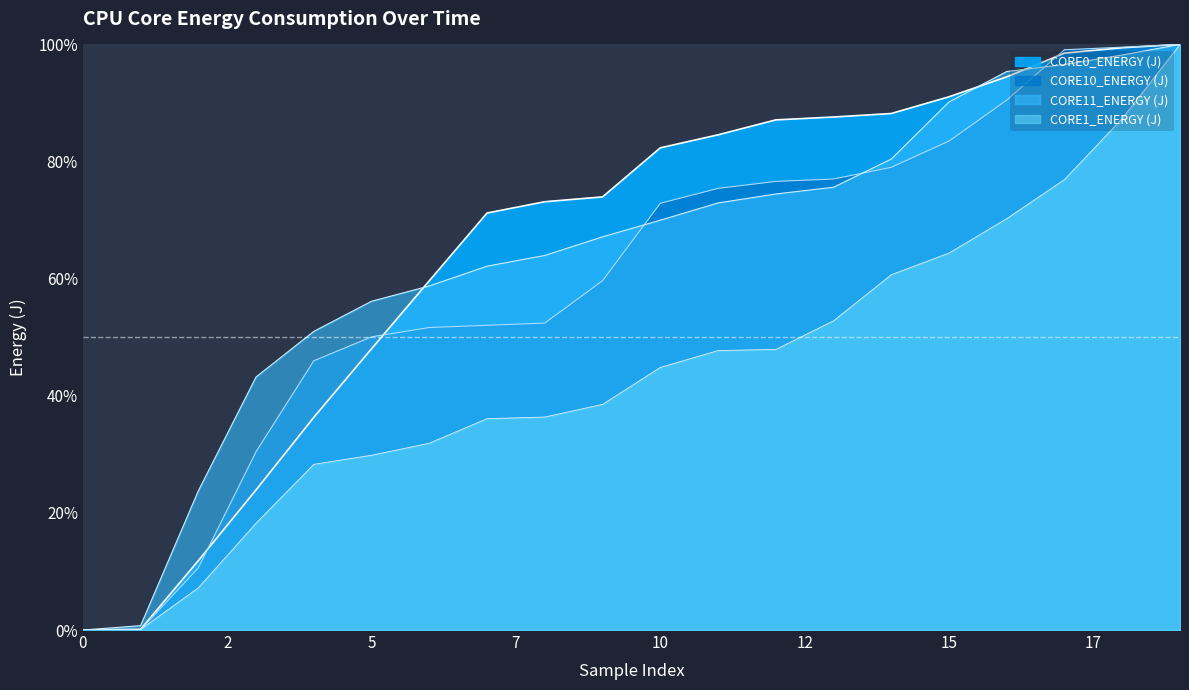

At which category is the sum across all series the highest?

19